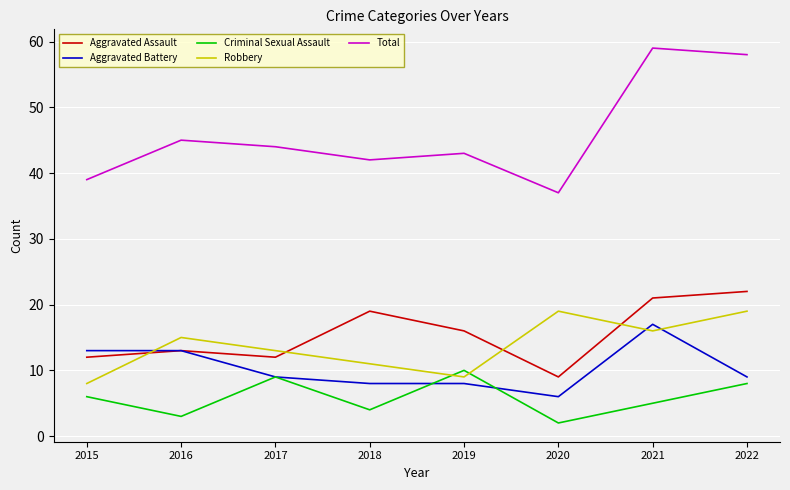

True or false: Aggravated Battery and Total intersect in this chart.

False